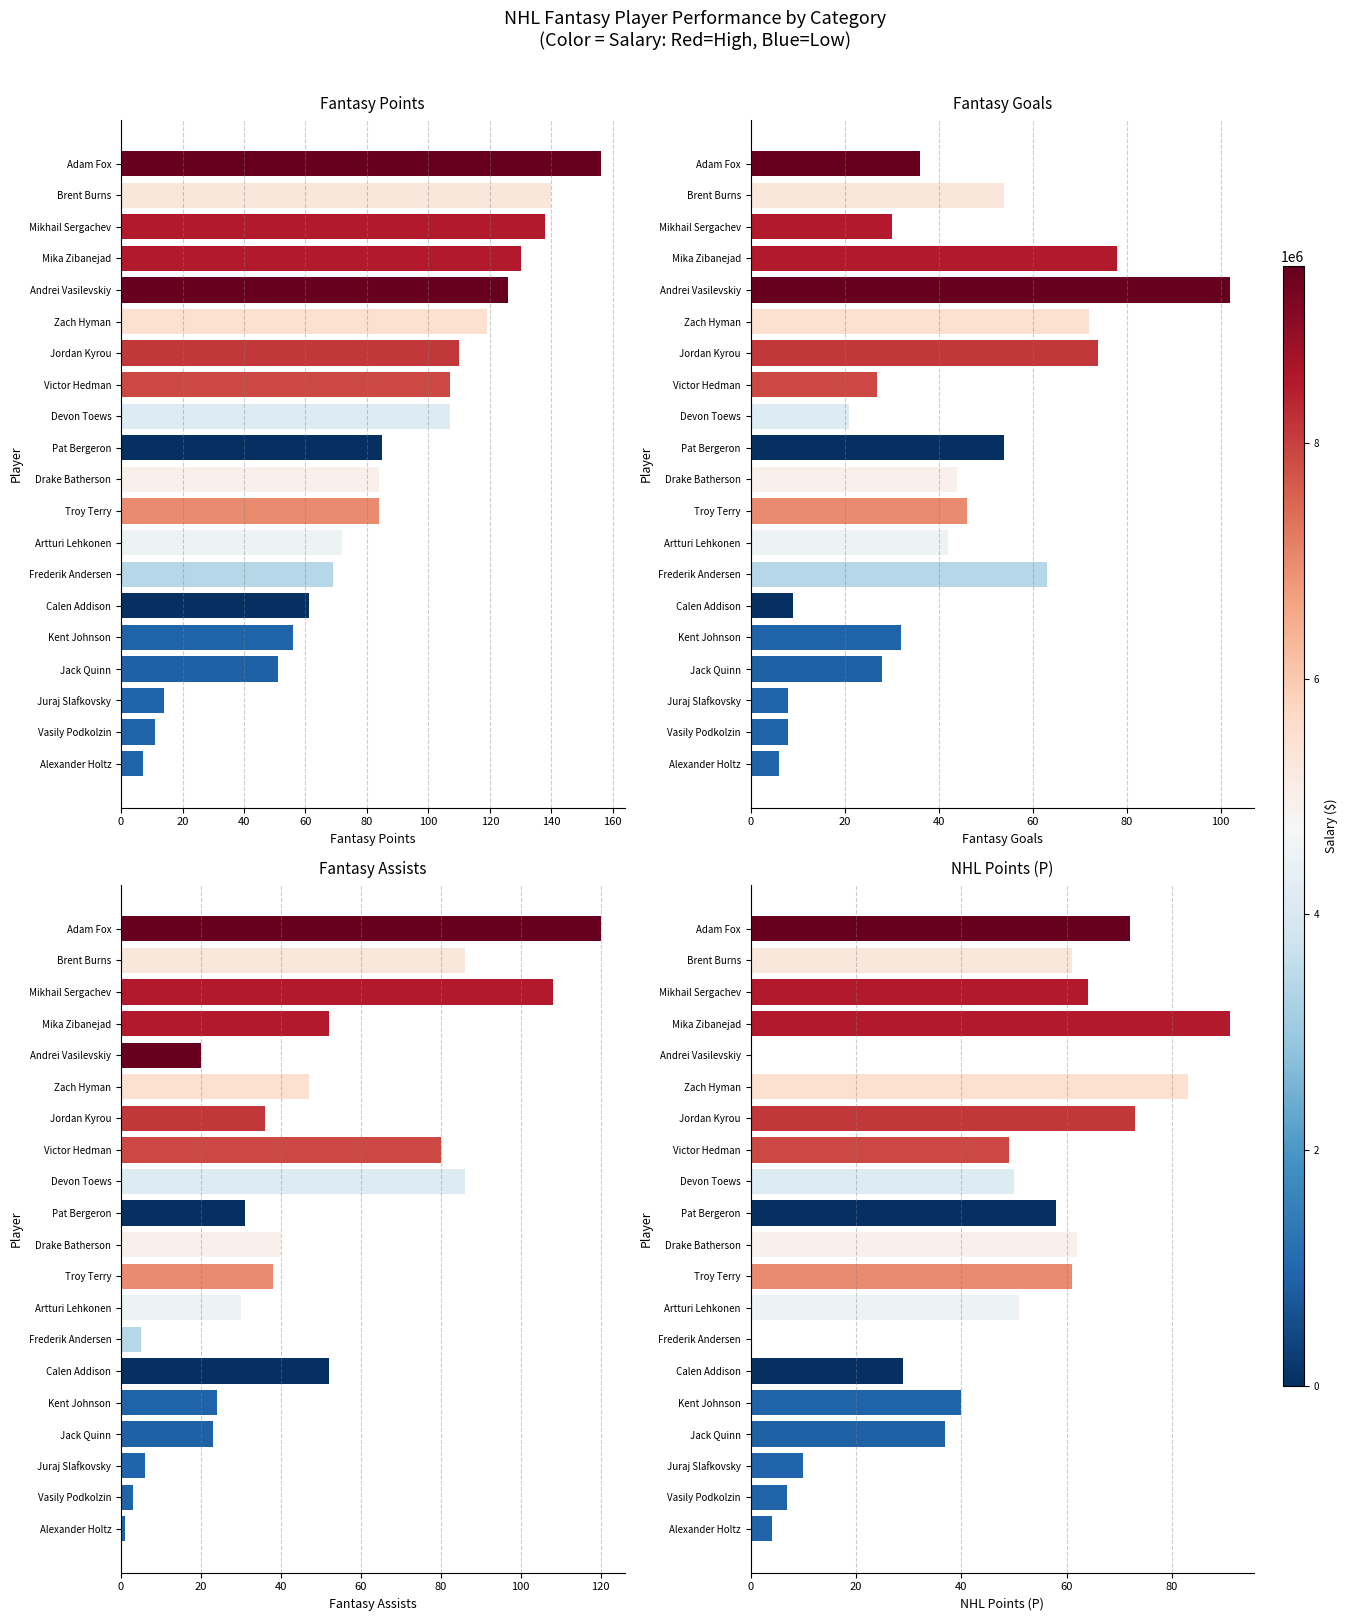

Reading left to right, list all the values displayed in this chart.

Fantasy Points: 156	140	138	130	126	119	110	107	107	85	84	84	72	69	61	56	51	14	11	7
Fantasy Goals: 36	54	30	78	102	72	74	27	21	54	44	46	42	63	9	32	28	8	8	6
Fantasy Assists: 120	86	108	52	20	47	36	80	86	31	40	38	30	5	52	24	23	6	3	1
NHL Points (P): 72	61	64	91	0	83	73	49	50	58	62	61	51	0	29	40	37	10	7	4